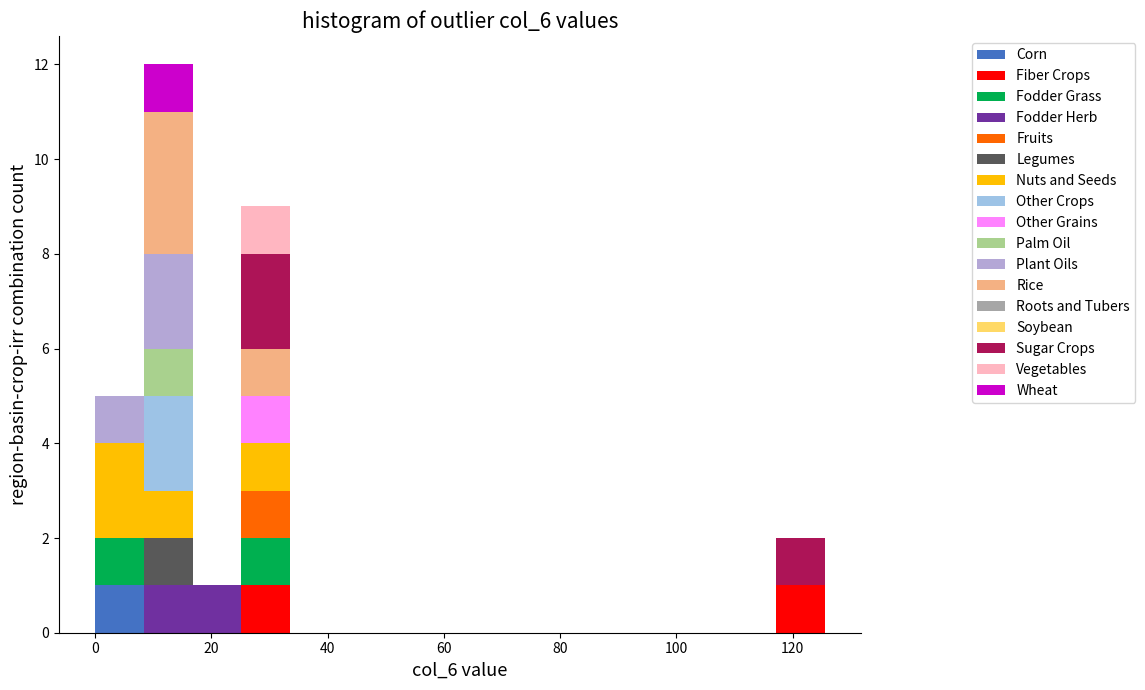

What is the total height of the stacked bar covering 26 to 34 on the x-axis? Neither the bar edges nor the heights are printed on the chart, so give them approximately, as read against the axes.

9